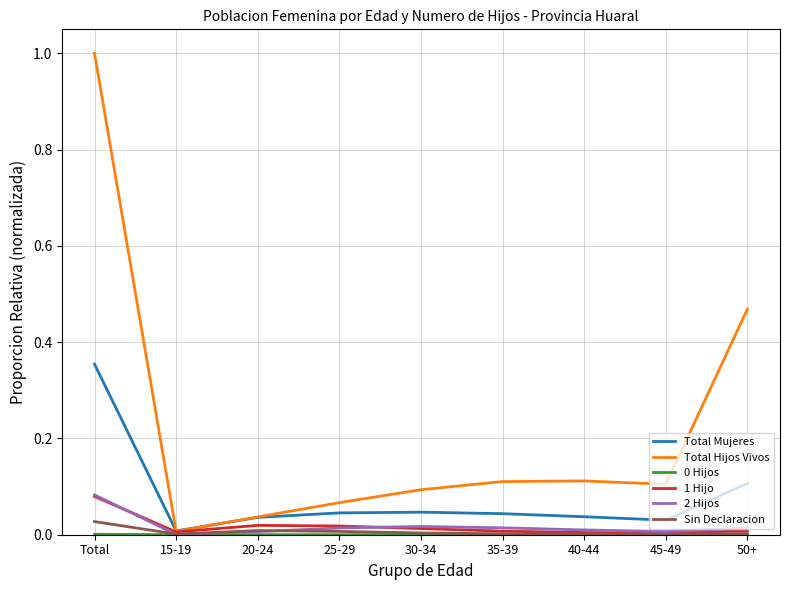

What is the maximum value shown in the chart?

1.0